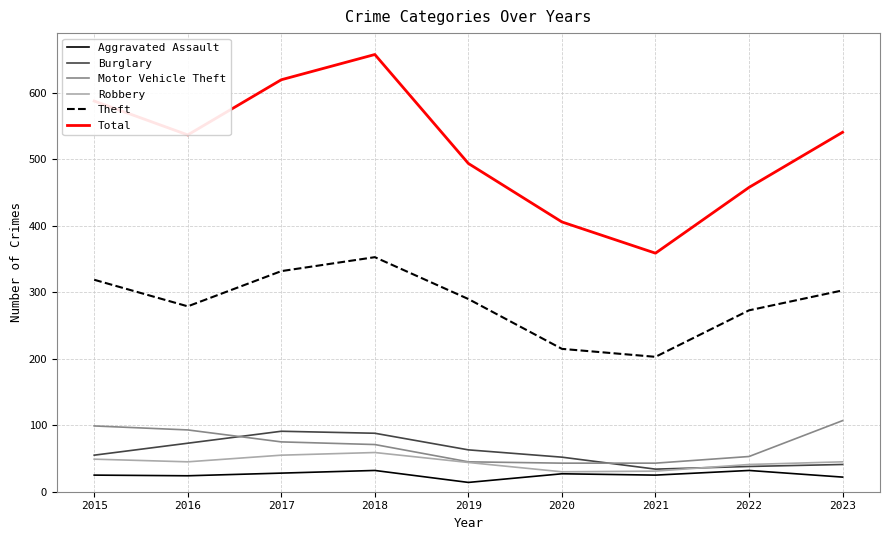

What are all the series names shown in the legend?

Aggravated Assault, Burglary, Motor Vehicle Theft, Robbery, Theft, Total